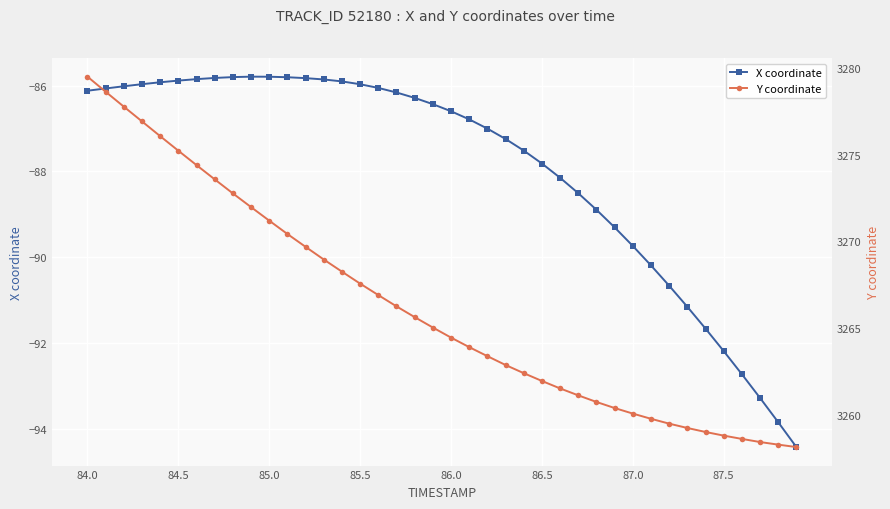

What is the maximum value for X coordinate?

-85.8